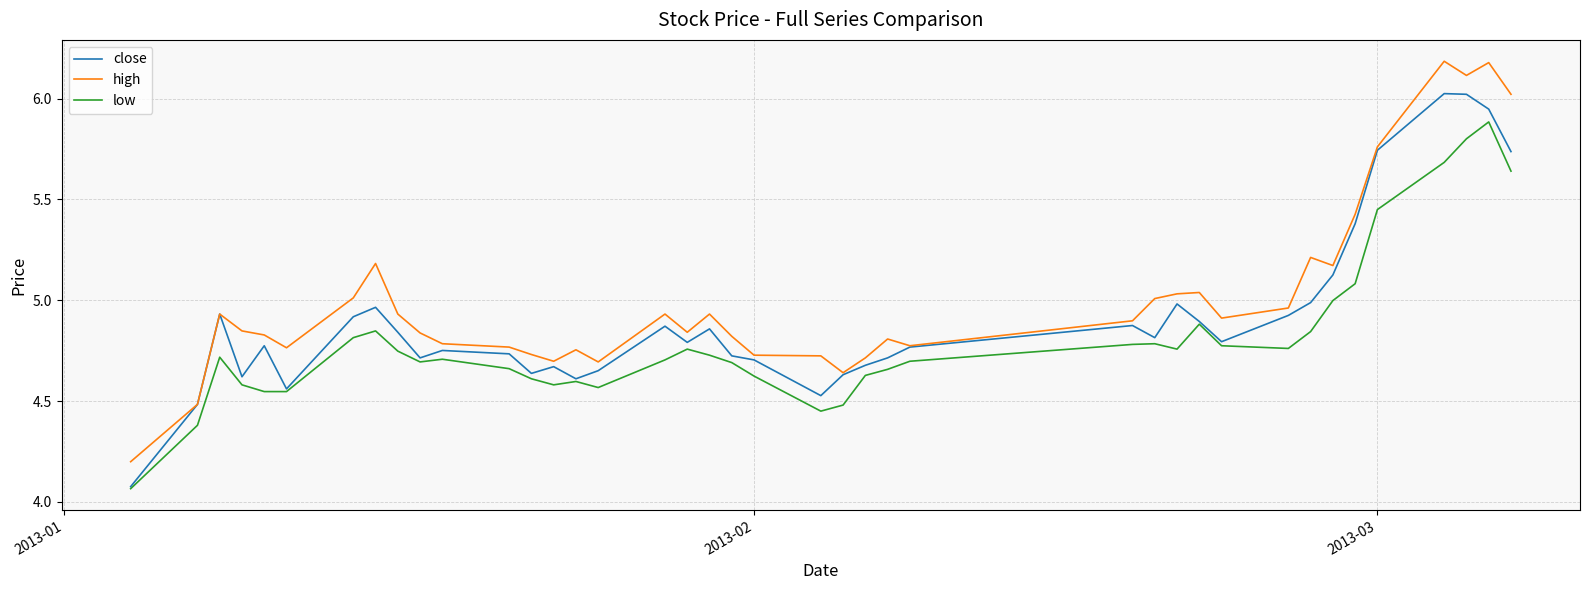

What is the maximum value for high?

6.2